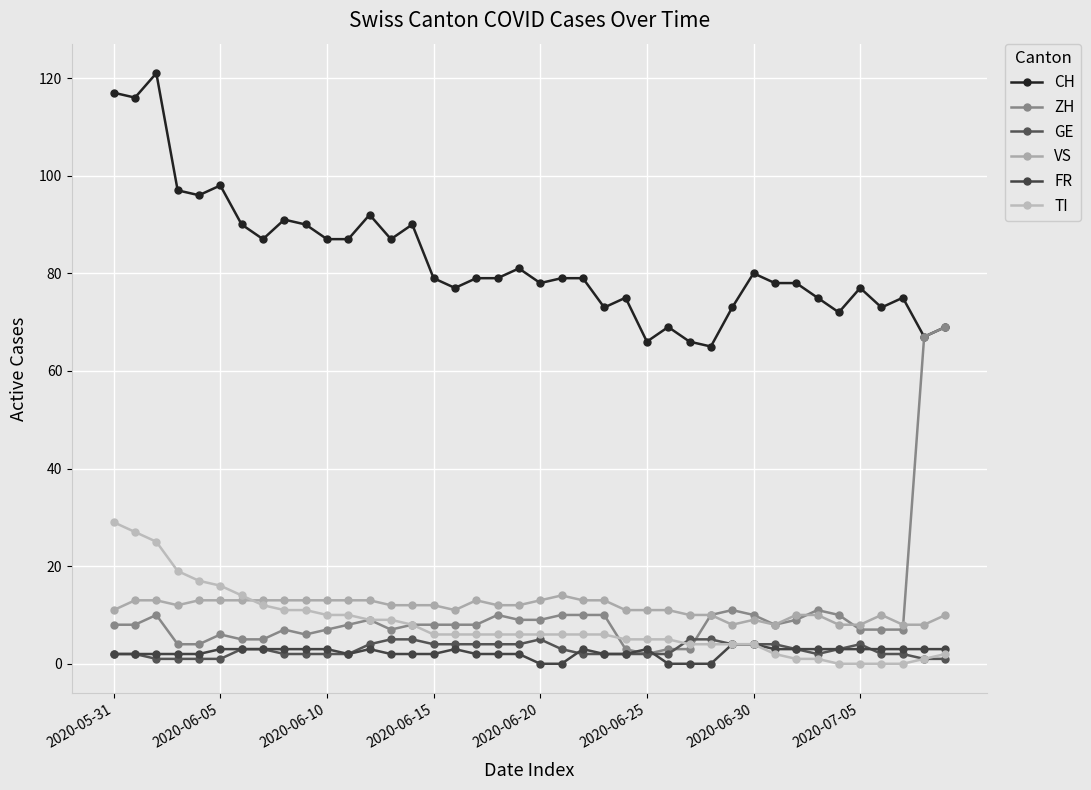

Between which two adjacent categories do GE and ZH first intersect?

26 and 27